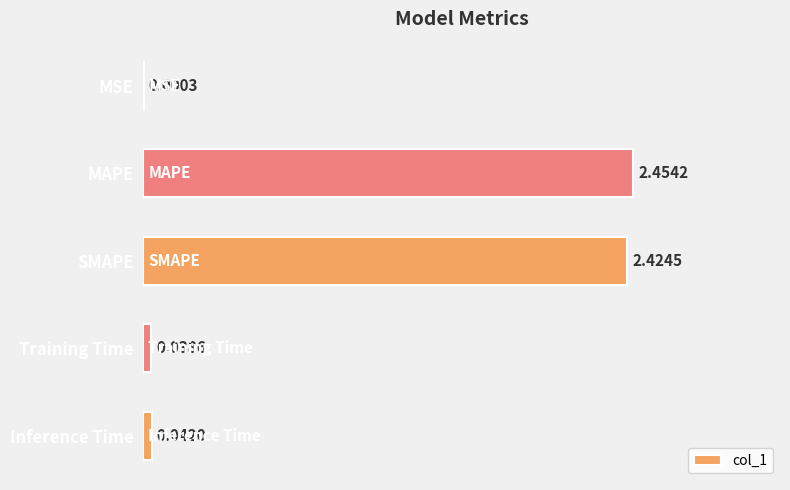

At which label is the value closest to 1?

Inference Time